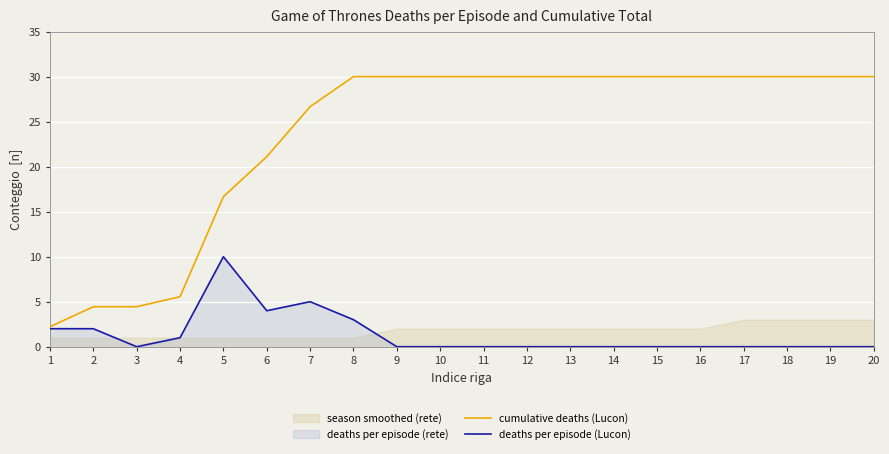

The deaths per episode (Lucon) series shows 0.0 at 9. True or false?

True